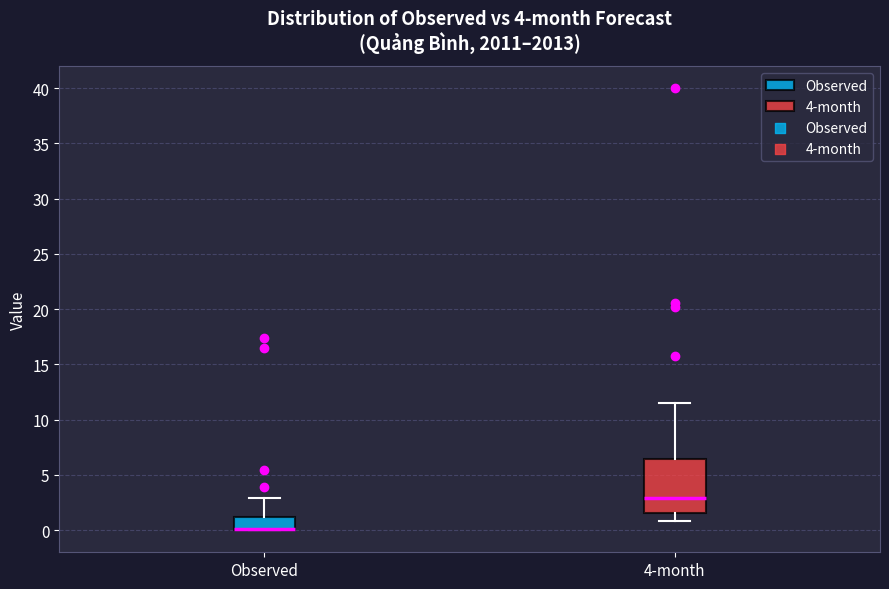

Which box is the tallest, from its lower edge to its upper edge?

4-month